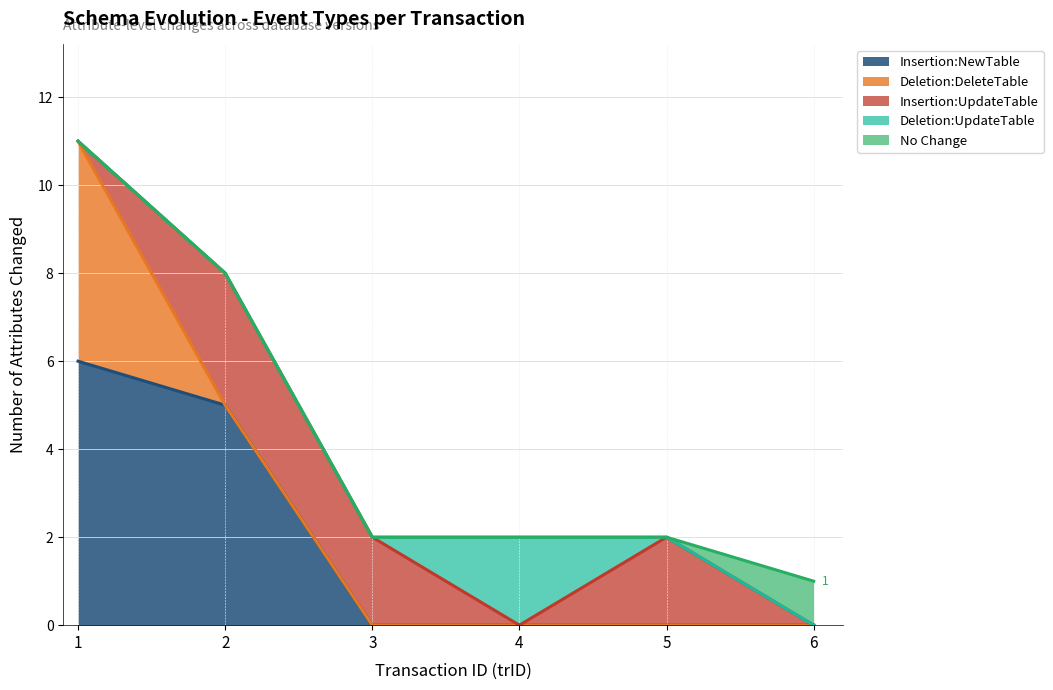

What is the approximate value of Insertion:NewTable at 1?

6